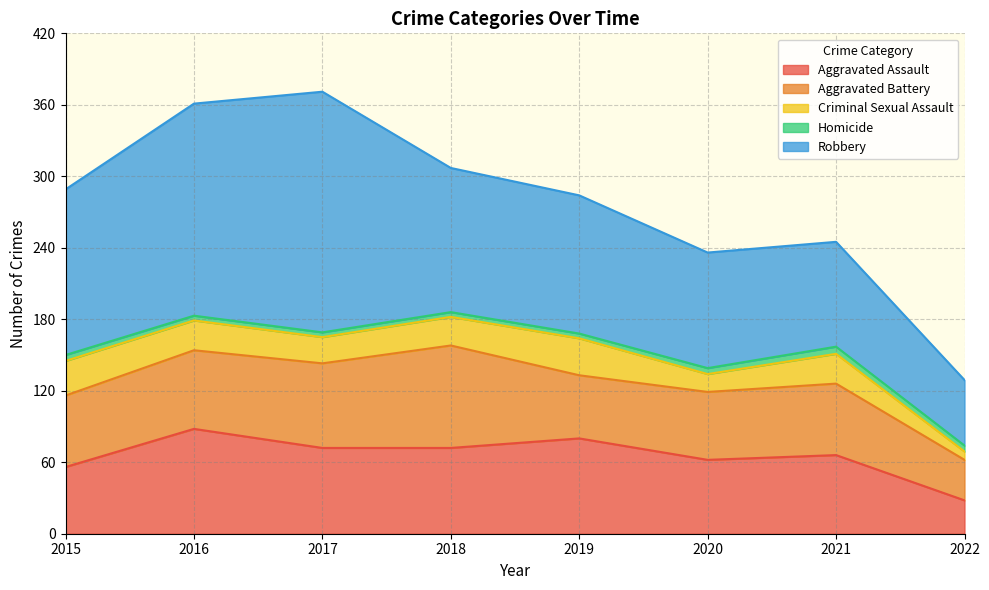

What is the maximum value shown in the chart?

202